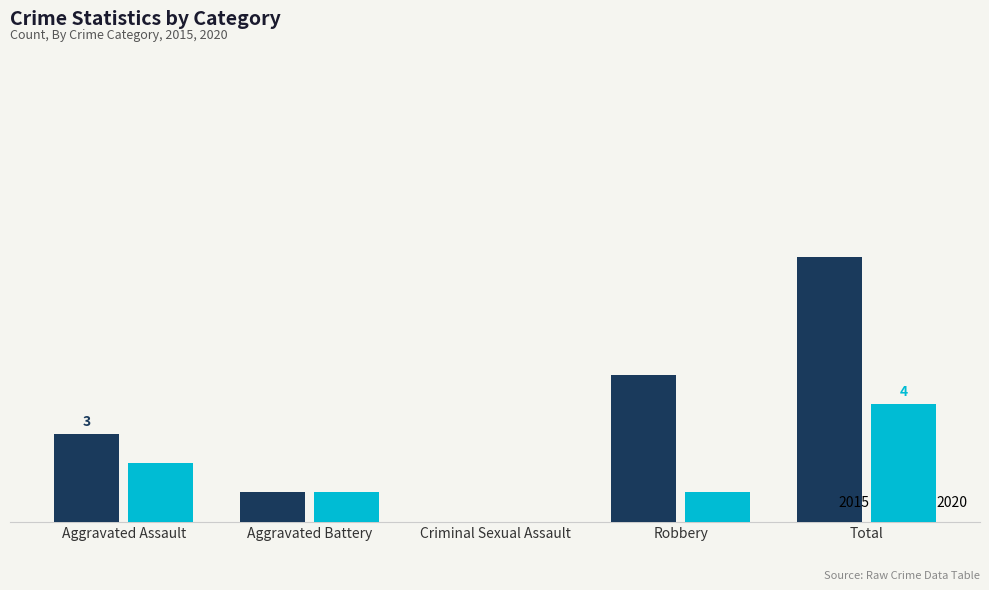

Which series has the widest spread of values?

2015